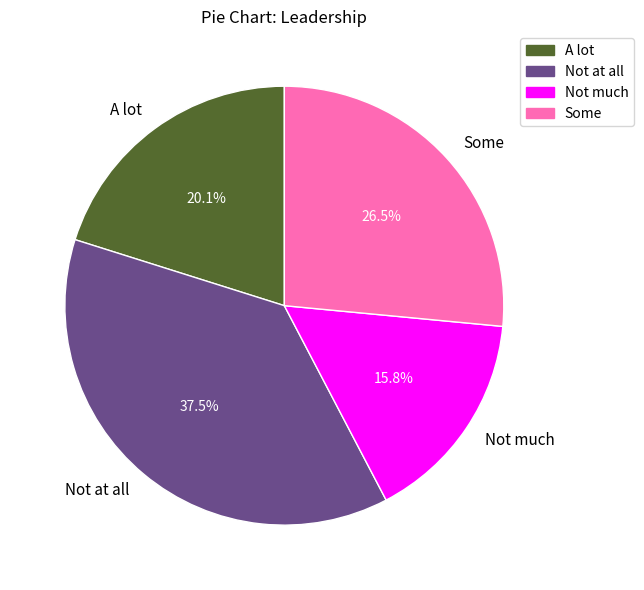

Which category has the smallest portion of the pie?

Not much